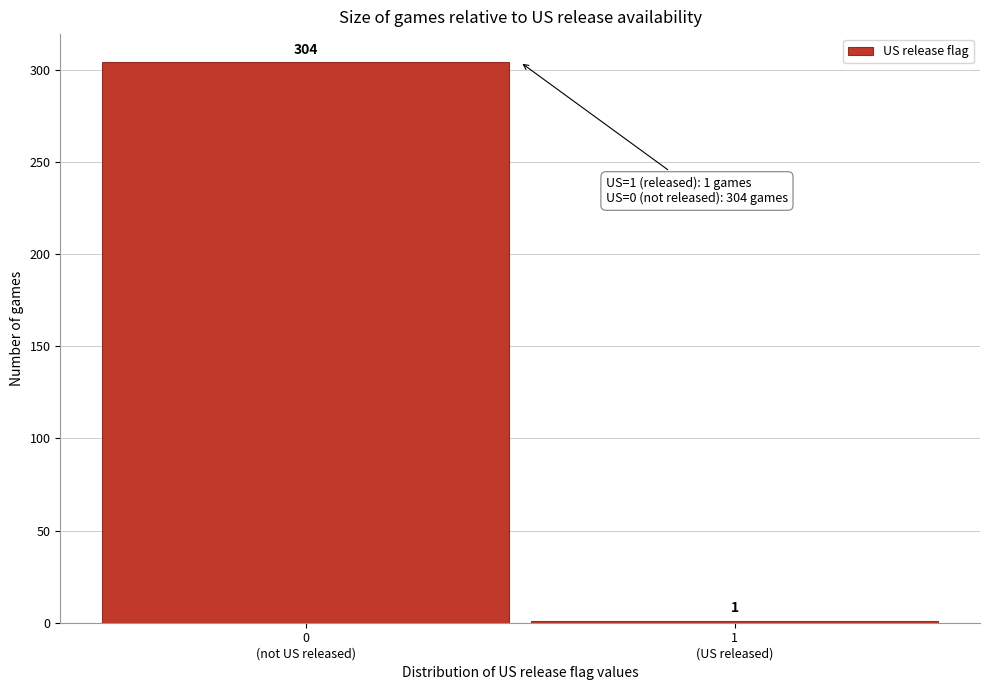

Reading right to left, transcribe all the data shown in this chart.

1	304